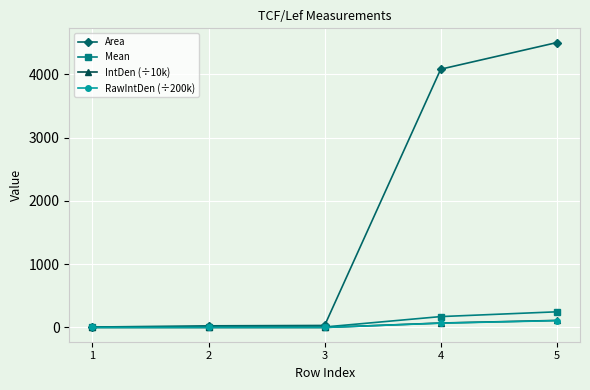

True or false: RawIntDen (÷200k) and IntDen (÷10k) intersect in this chart.

False